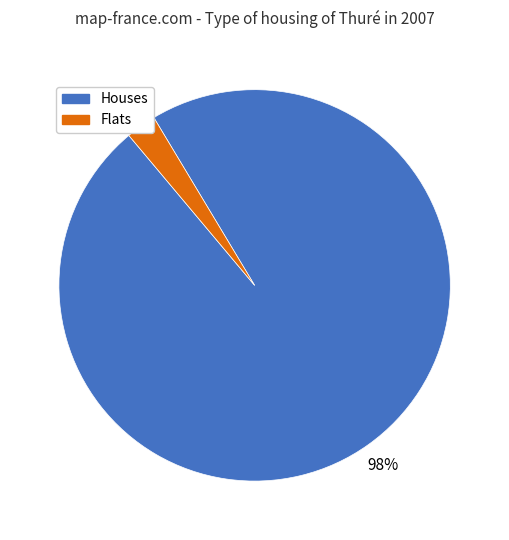

To the nearest percent, what is the average slice percentage?

50%